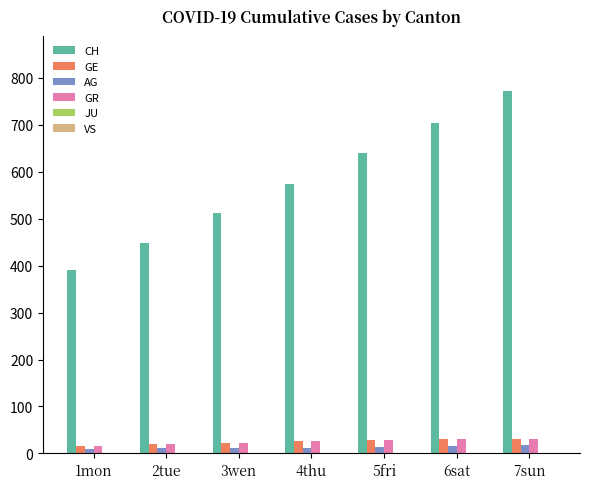

What is the greatest value displayed?

773